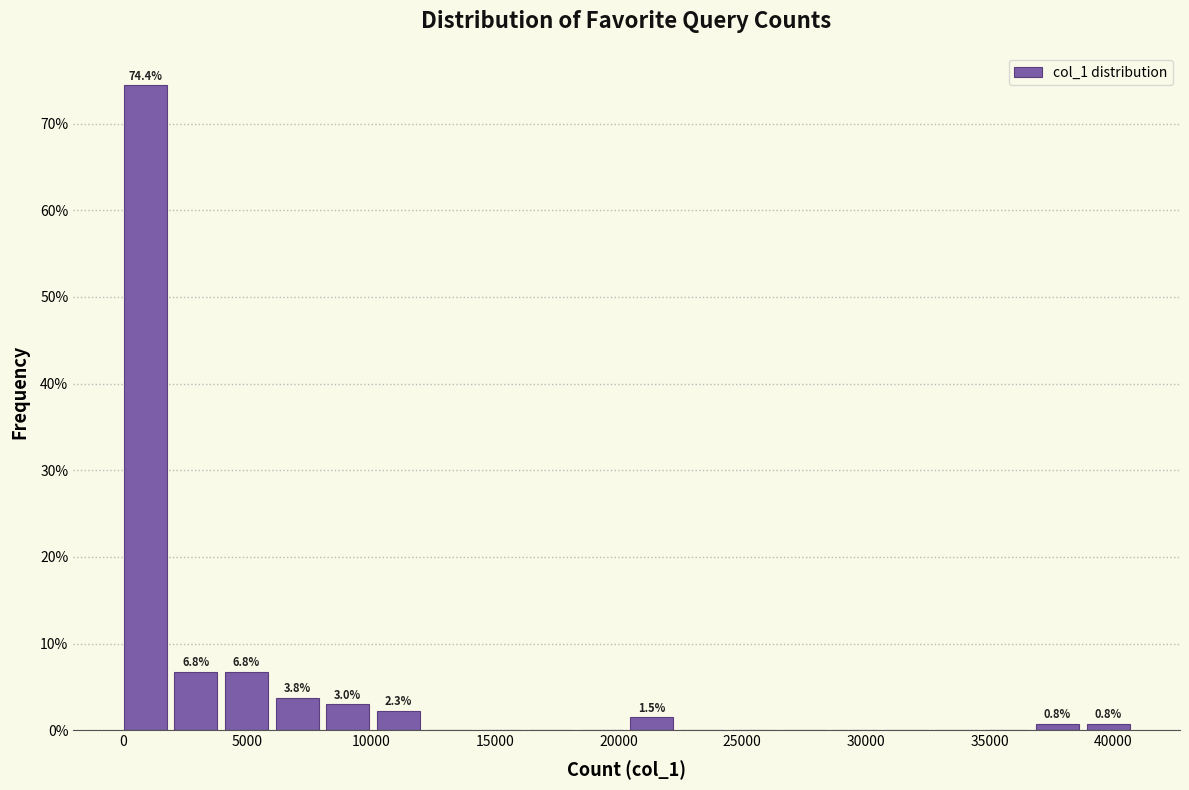

Which range on the x-axis has the tallest bar?

0 to 2000